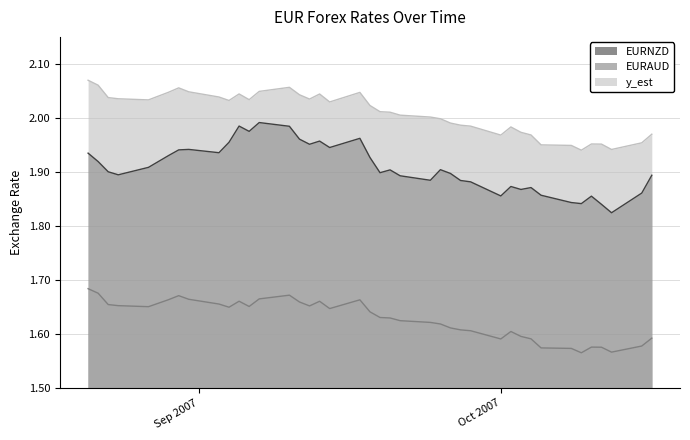

Which series has the largest total across all categories?

y_est